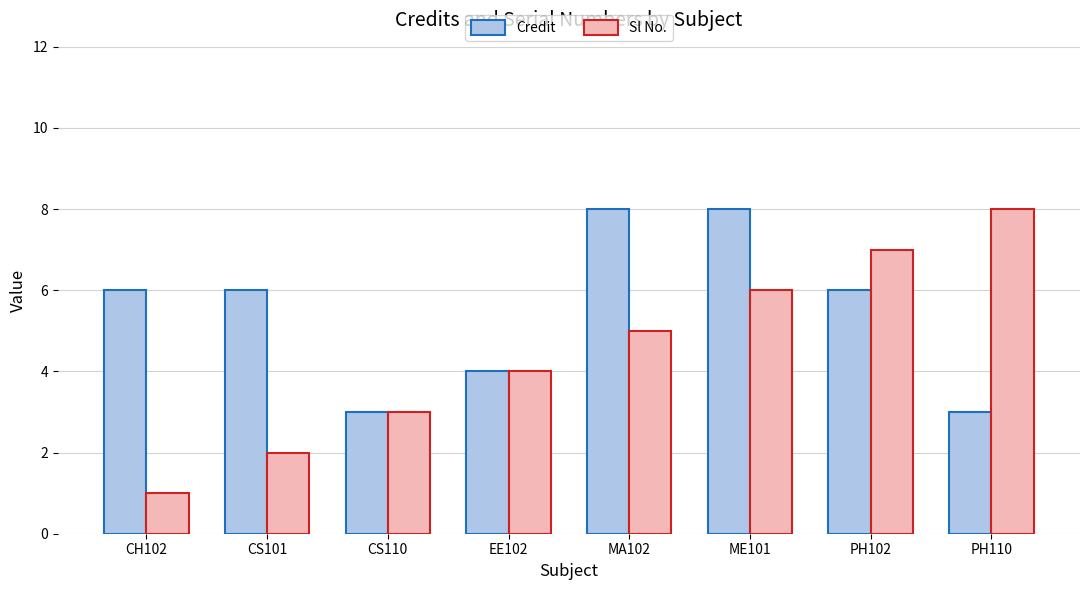

Reading left to right, what are all the values shown in this chart?

Credit: 6	6	3	4	8	8	6	3
Sl No.: 1	2	3	4	5	6	7	8